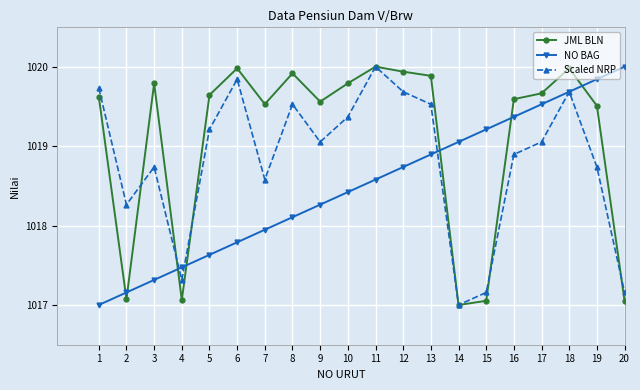

The JML BLN series shows 1019.7 at 17. True or false?

True